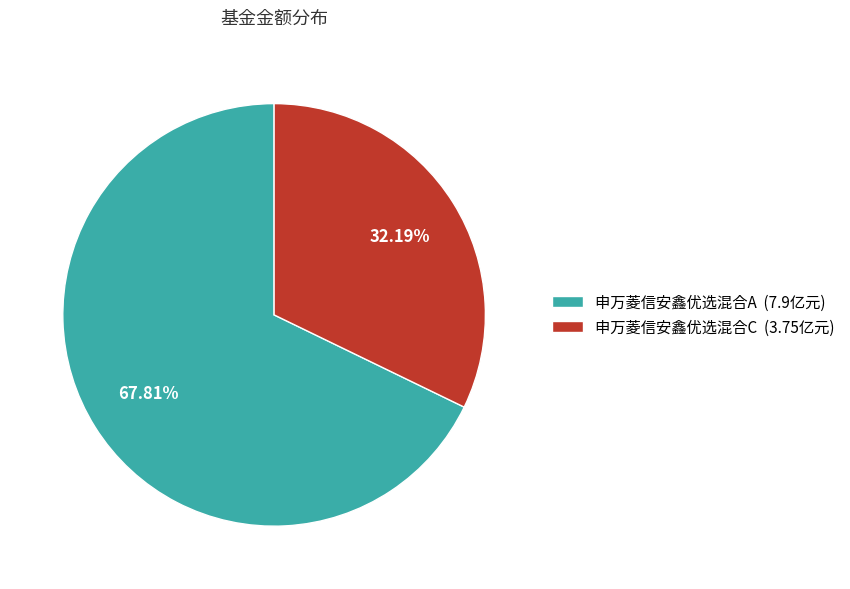

Does 申万菱信安鑫优选混合C account for over 50% of the chart?

No